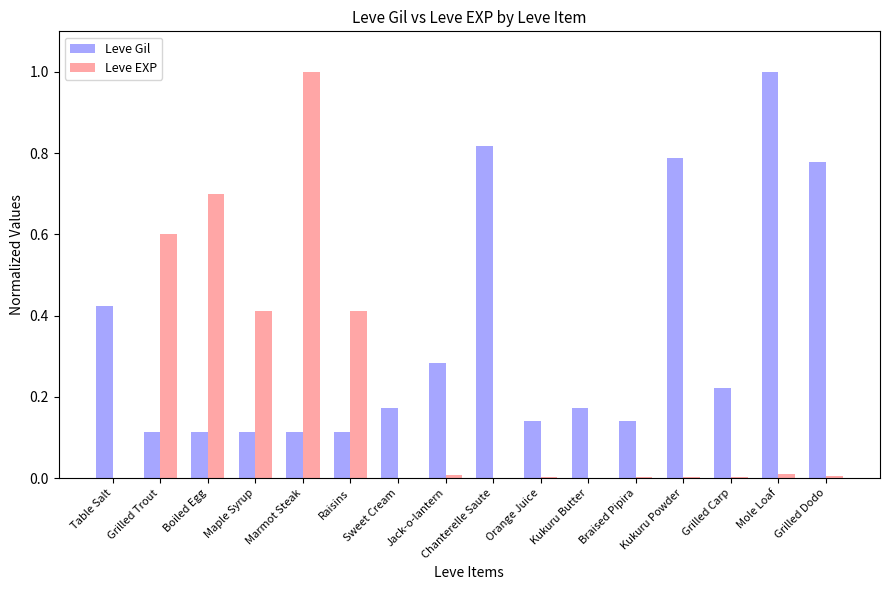

What are all the series names shown in the legend?

Leve Gil, Leve EXP